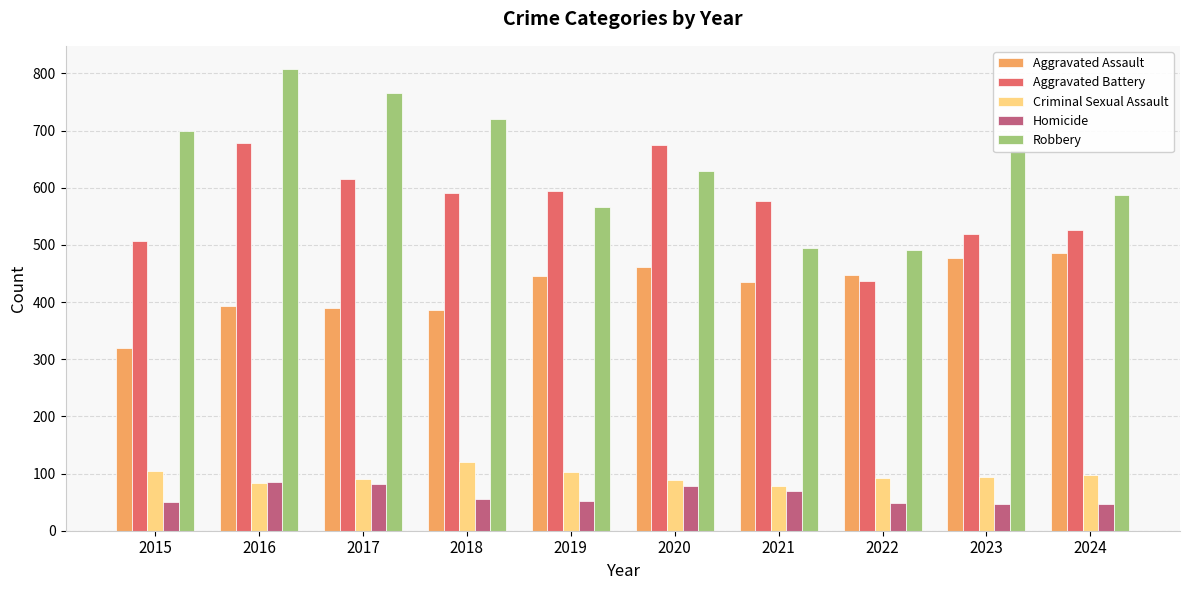

How many bars are there in total?

50